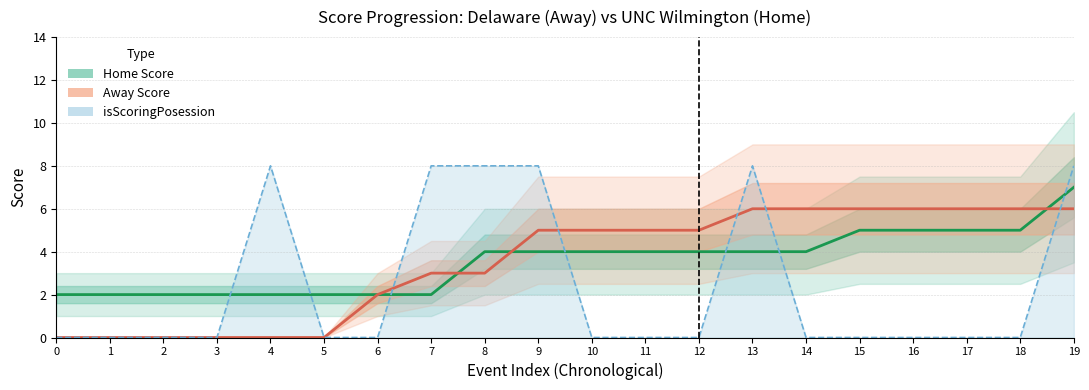

What value does the Away Score series have at 8?

3